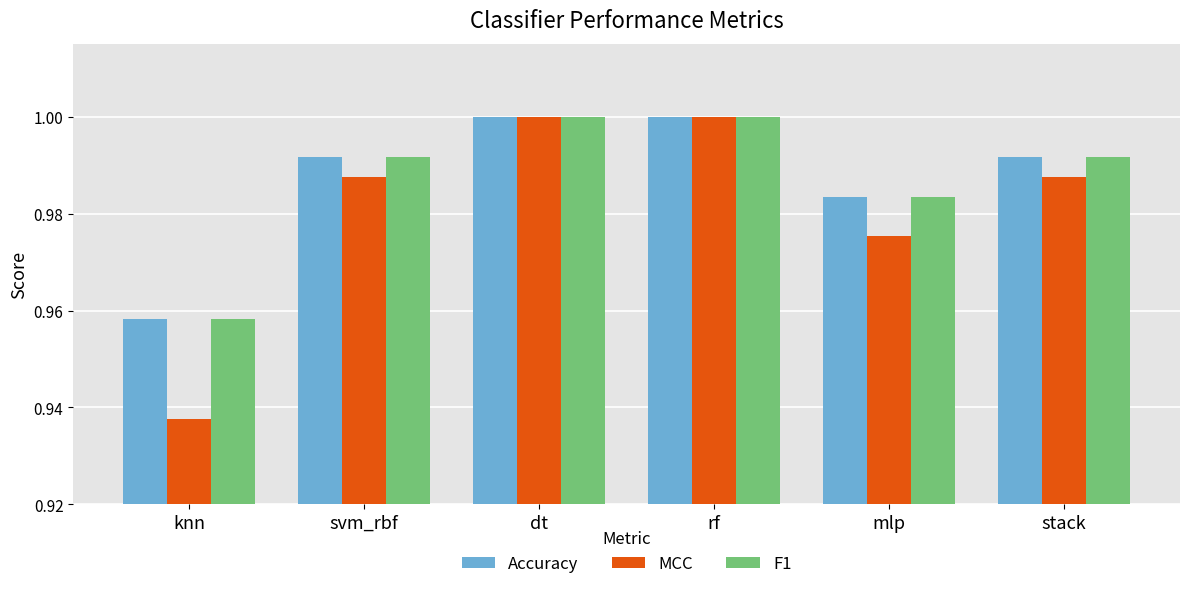

Which series changed the most between knn and mlp?

MCC